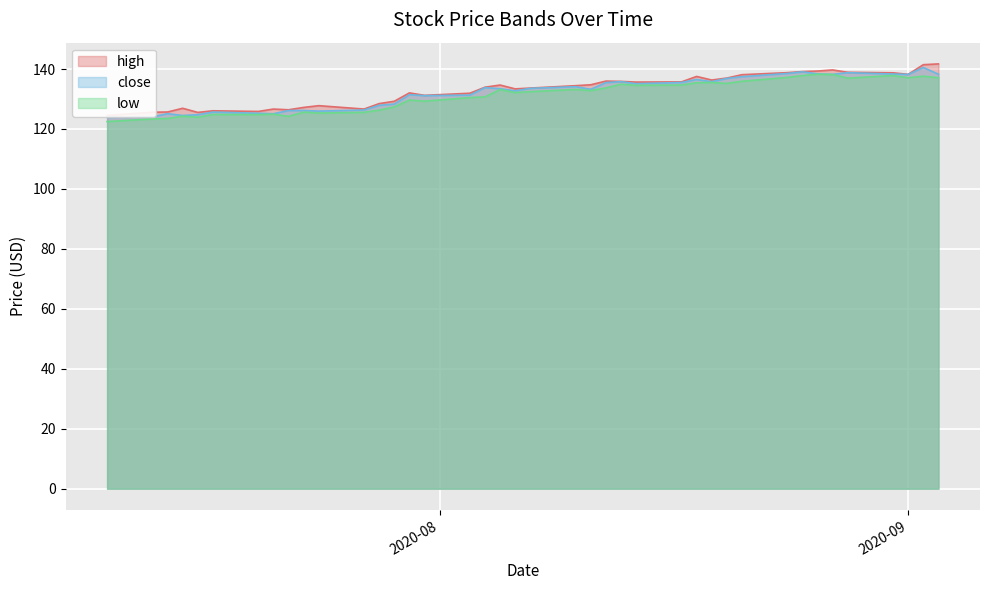

What is the difference between the second highest and minimum values in the high series?

16.9